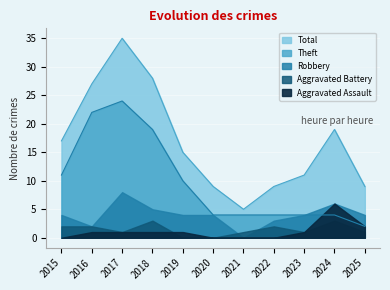

Is the value of Aggravated Battery at 2024 greater than the value of Total at 2021?

No